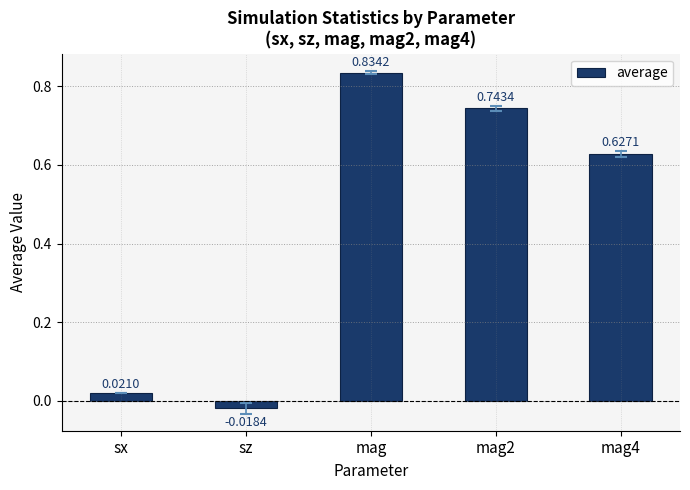

What is the label of the 1st bar from the left?

sx